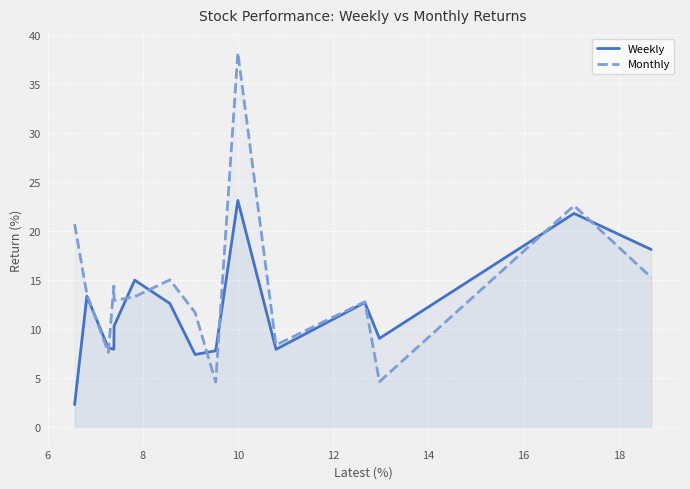

Rank the series by their maximum value, from highest to lowest.

Monthly, Weekly